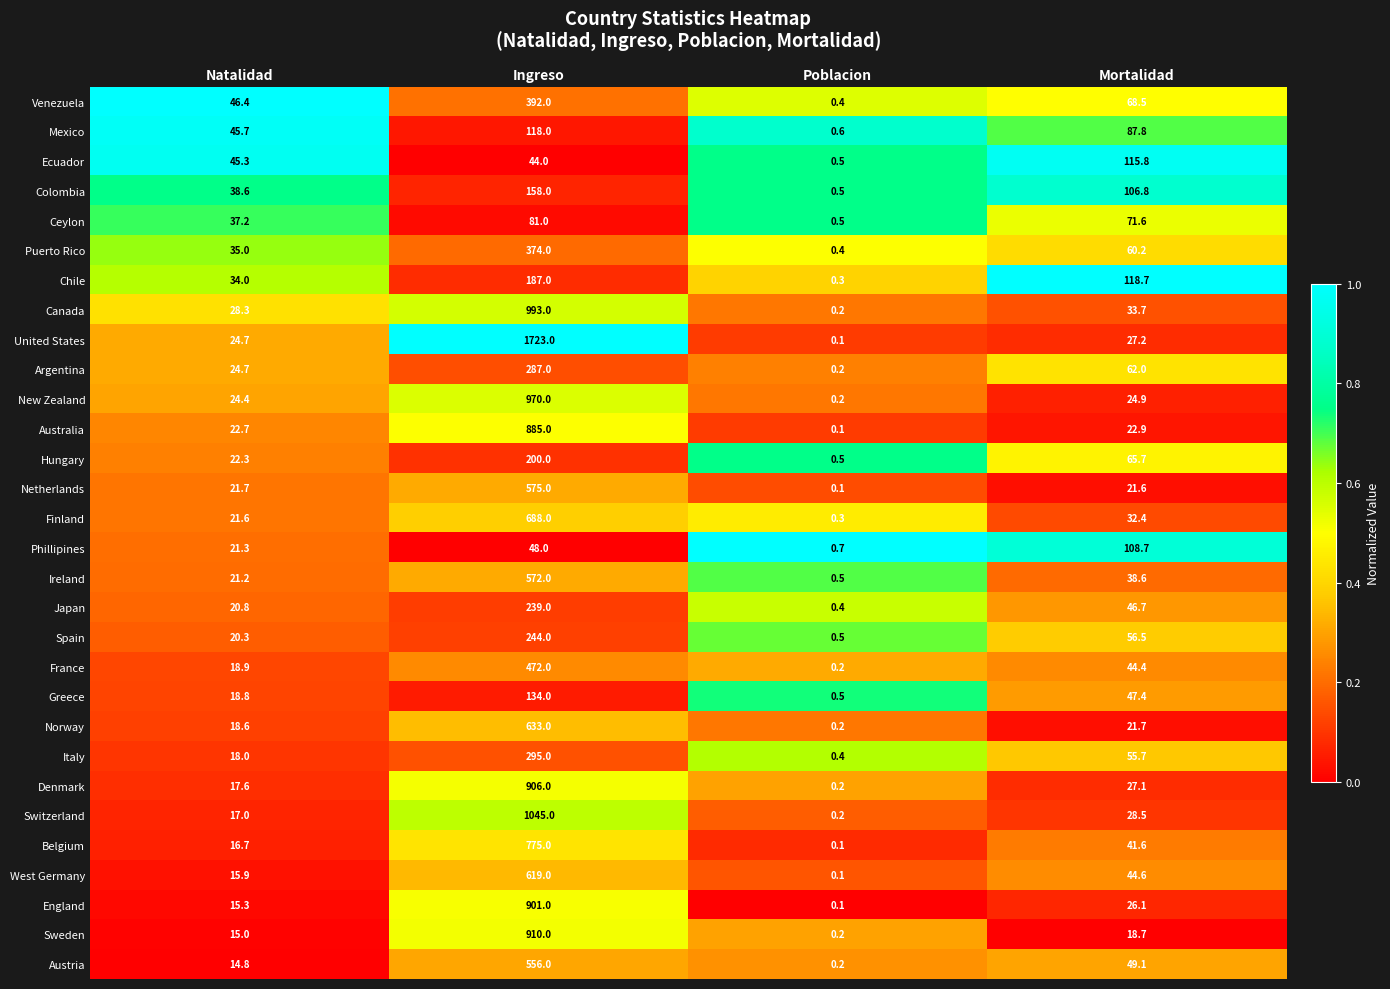

Where does the Spain series first go above 56?

Ingreso